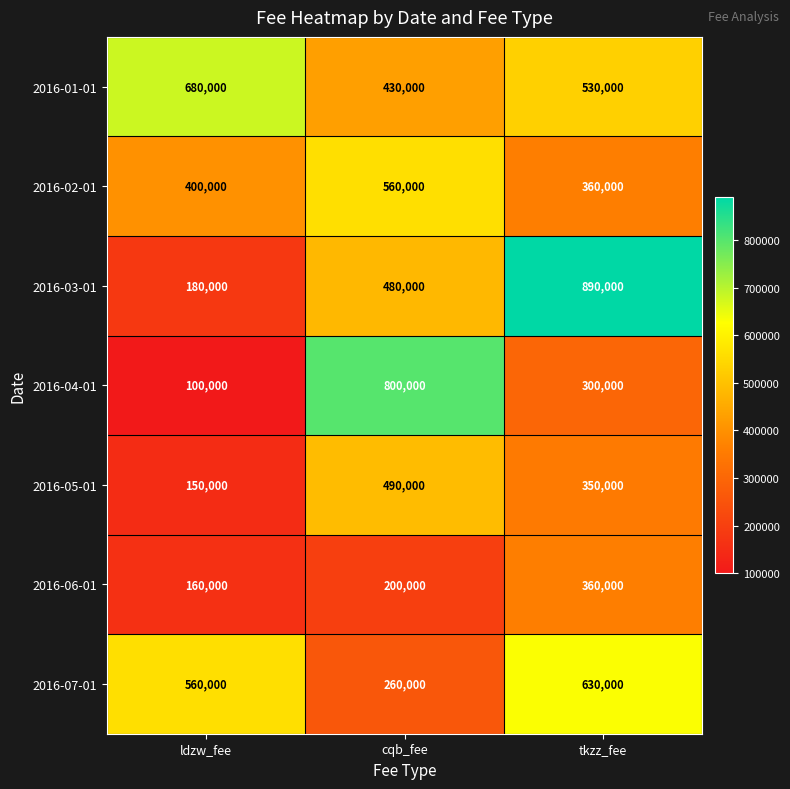

What is the average value of the 2016-05-01 series?

330000